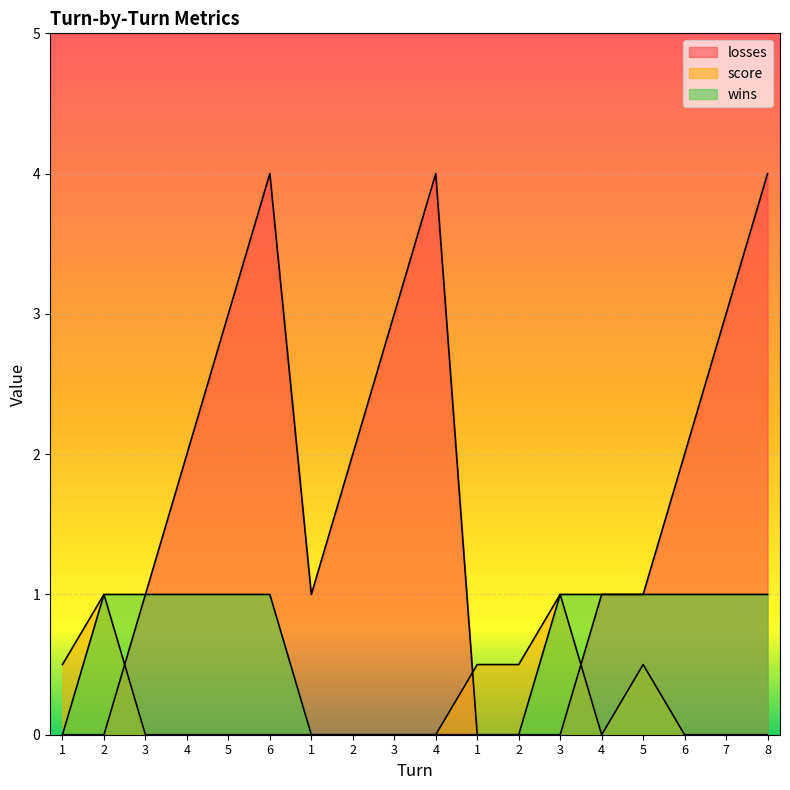

True or false: losses has a value of 1.5 at 3.

False